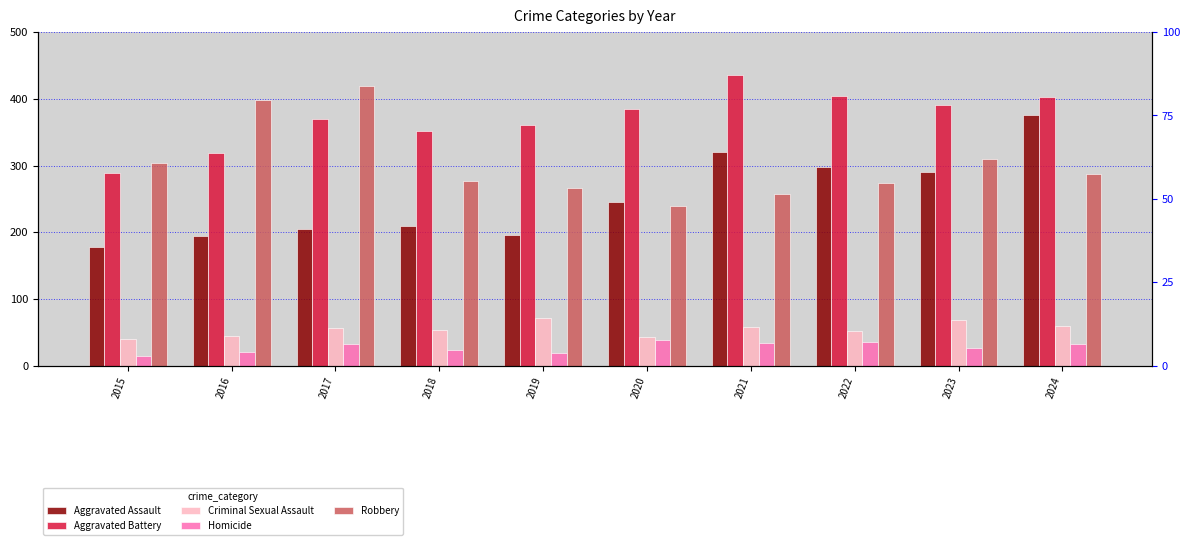

What is the sum of all Criminal Sexual Assault values?

547